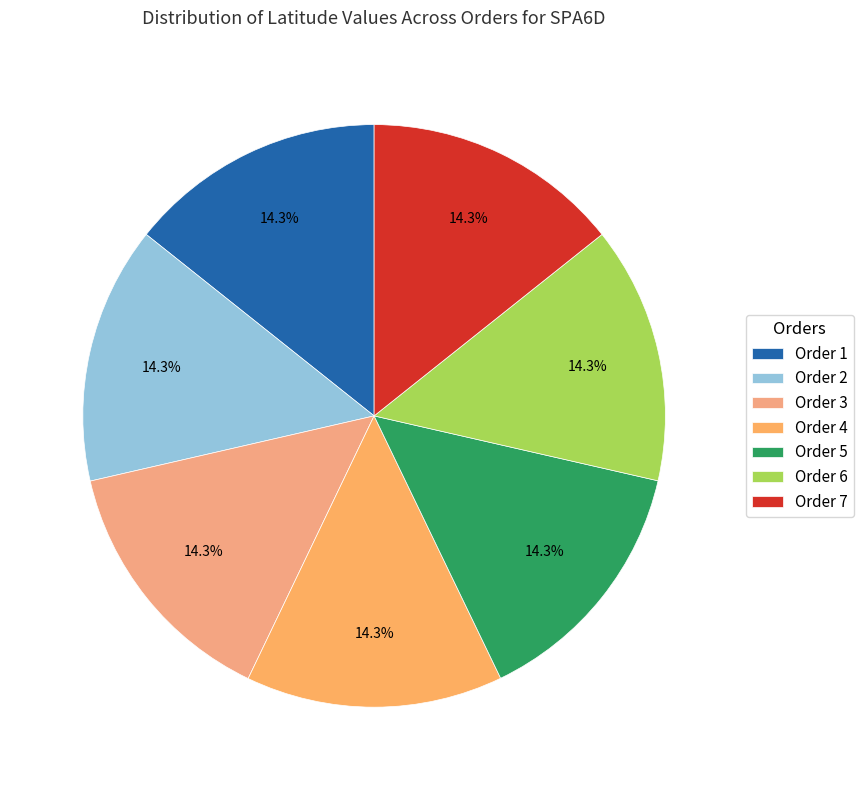

Is there any slice that represents more than half of the pie?

No